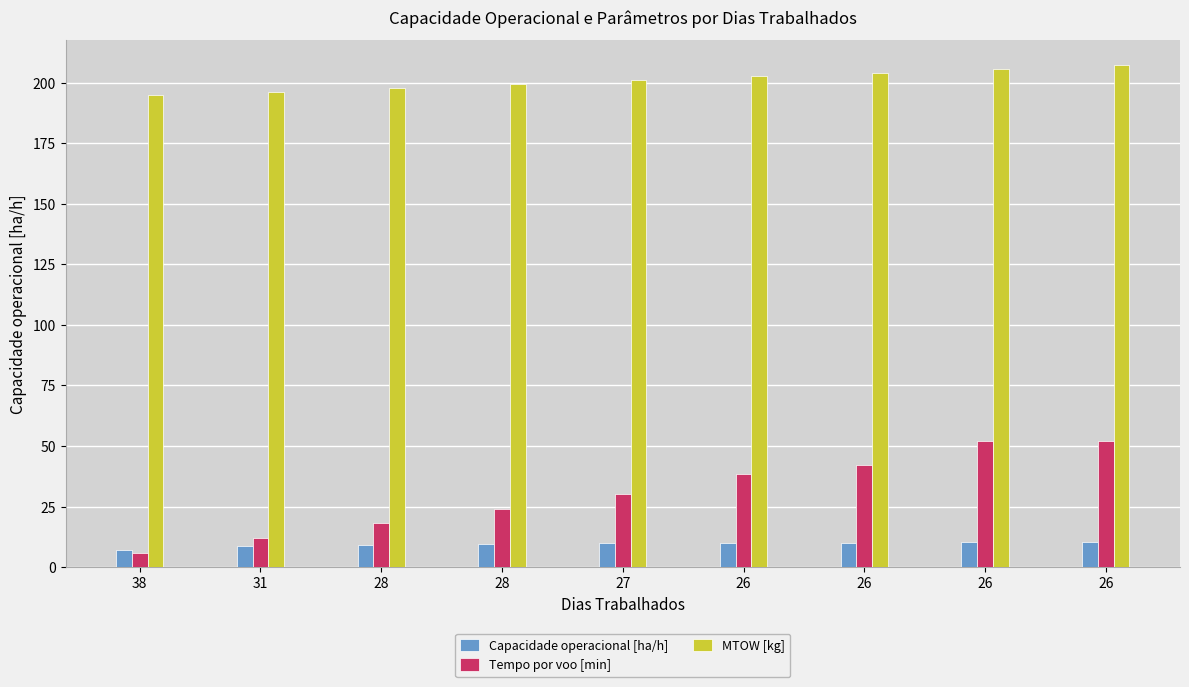

Reading right to left, transcribe all the data shown in this chart.

Capacidade operacional [ha/h]: 26=10.2	26=10.2	26=10.1	26=10.0	27=9.9	28=9.6	28=9.3	31=8.6	38=6.9
Tempo por voo [min]: 26=52.3	26=52.3	26=42.0	26=38.3	27=30.3	28=23.9	28=18.2	31=11.9	38=5.9
MTOW [kg]: 26=207.3	26=205.8	26=204.2	26=202.6	27=201.0	28=199.4	28=197.9	31=196.3	38=194.8